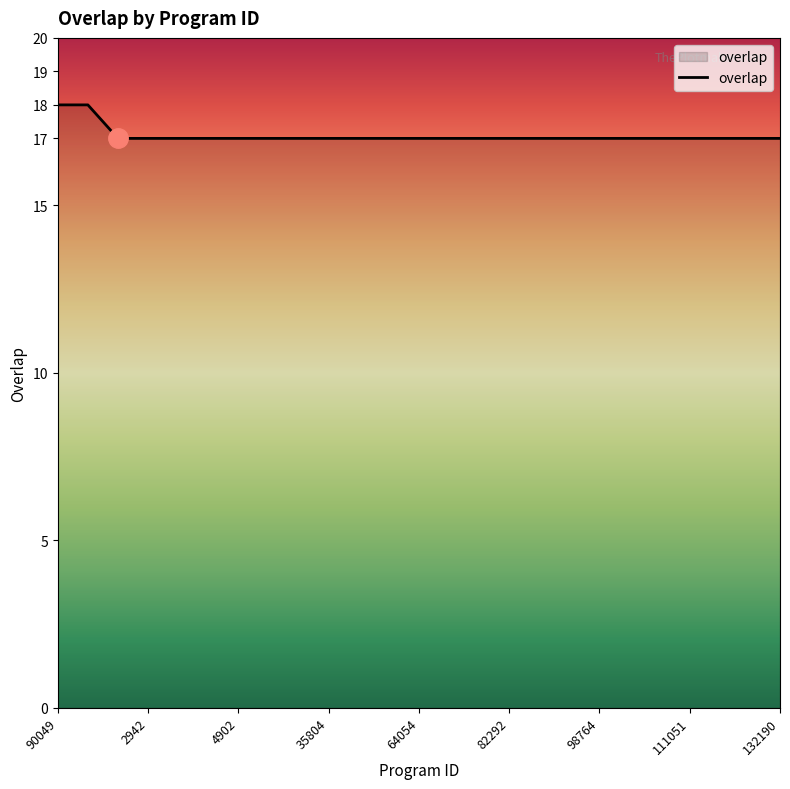

What is the smallest value displayed?

17